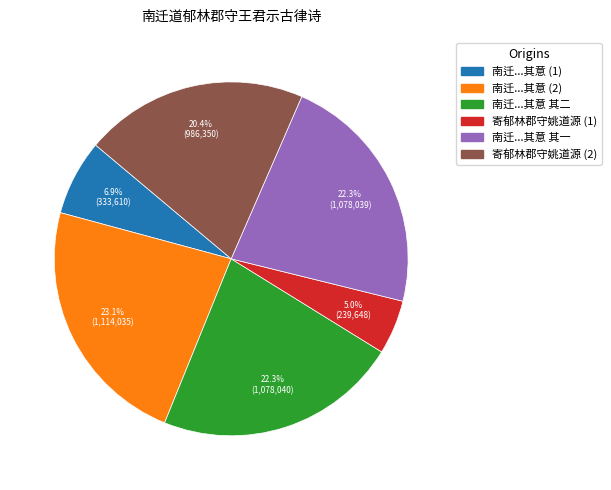

To the nearest percent, what is the difference between the largest and smallest slice percentages?

18%